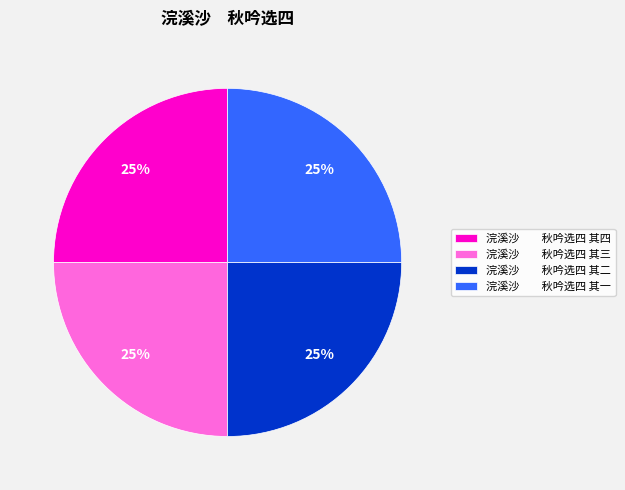

How many segments does this pie chart have?

4